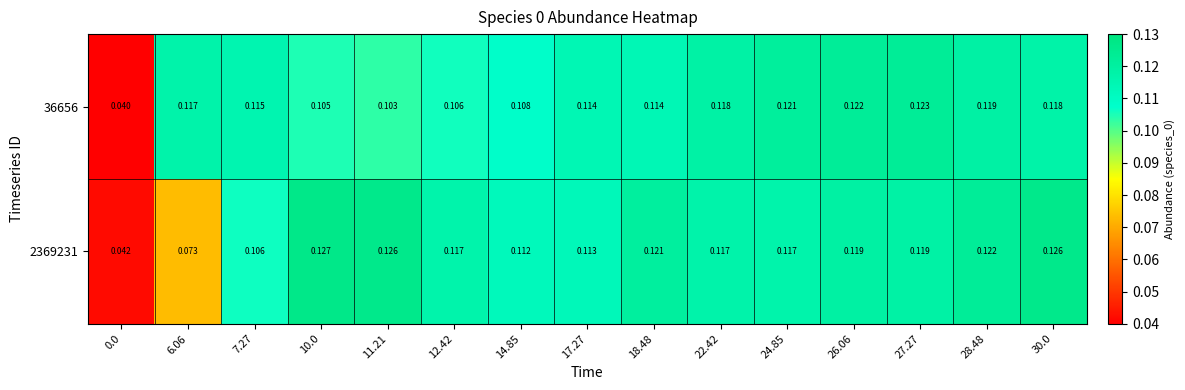

Is the value of 36656 at 17.27 greater than the value of 2369231 at 22.42?

No